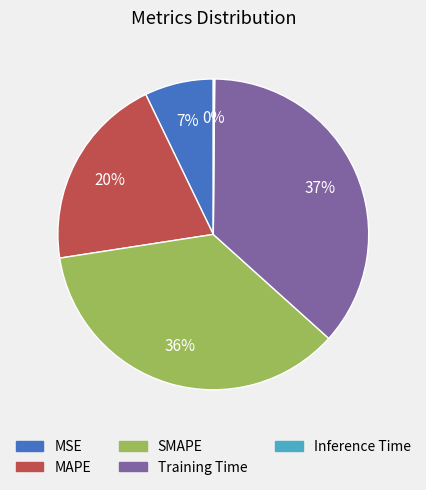

What is the largest slice in the pie chart?

Training Time